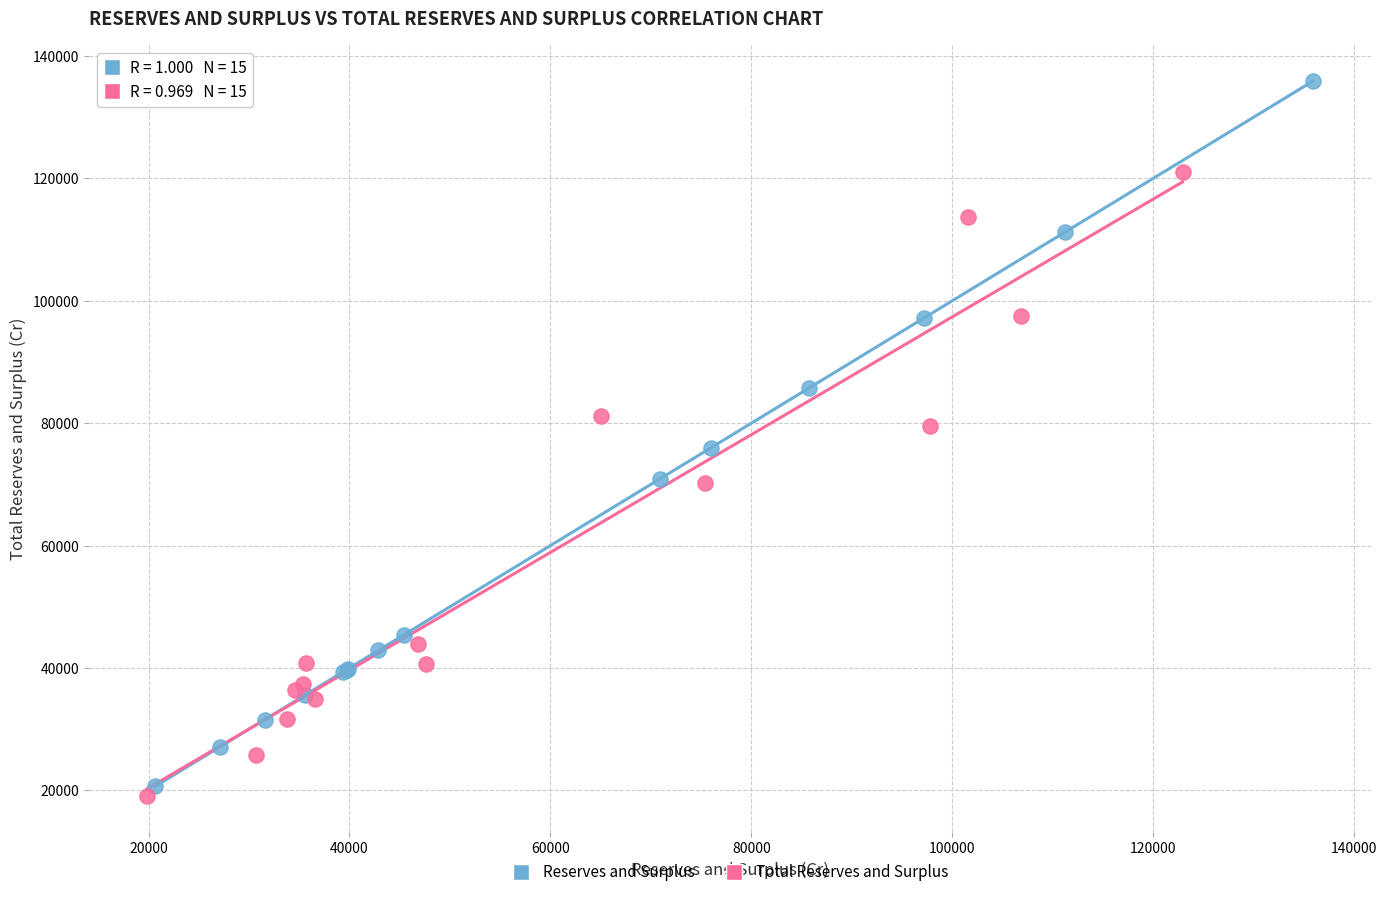

Which series has the largest Y range (max minus min)?

Reserves and Surplus